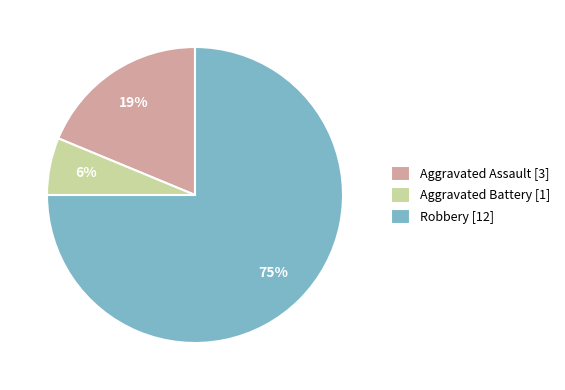

What is the ratio of the value at Aggravated Battery [1] to the value at Aggravated Assault [3]?

0.3